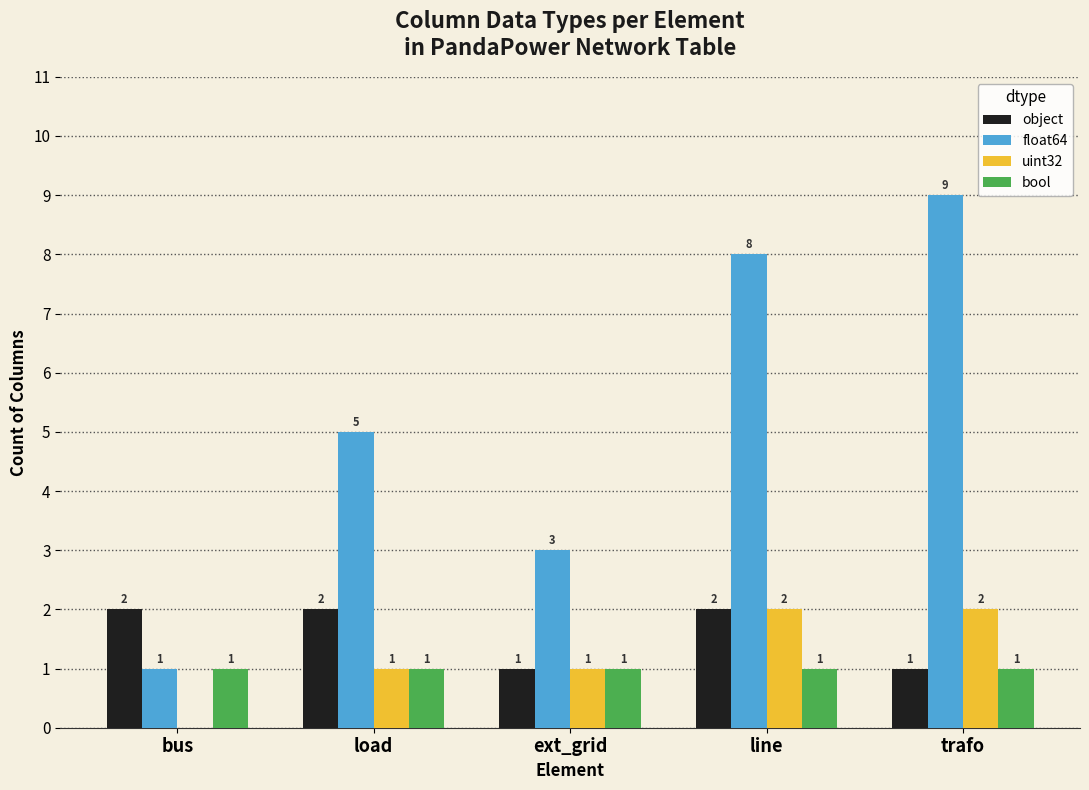

Which category has the highest value across all series?

trafo